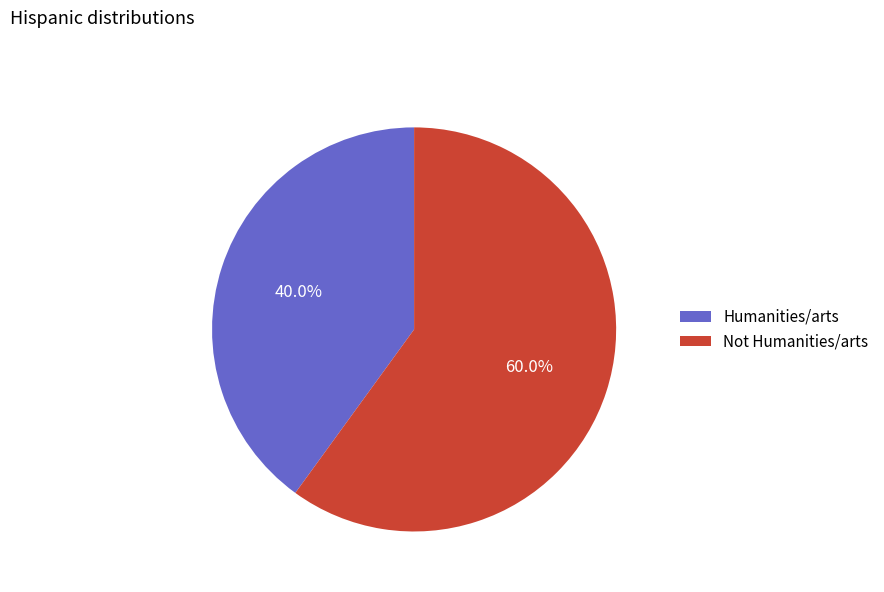

To the nearest percent, what is the average slice percentage?

50%